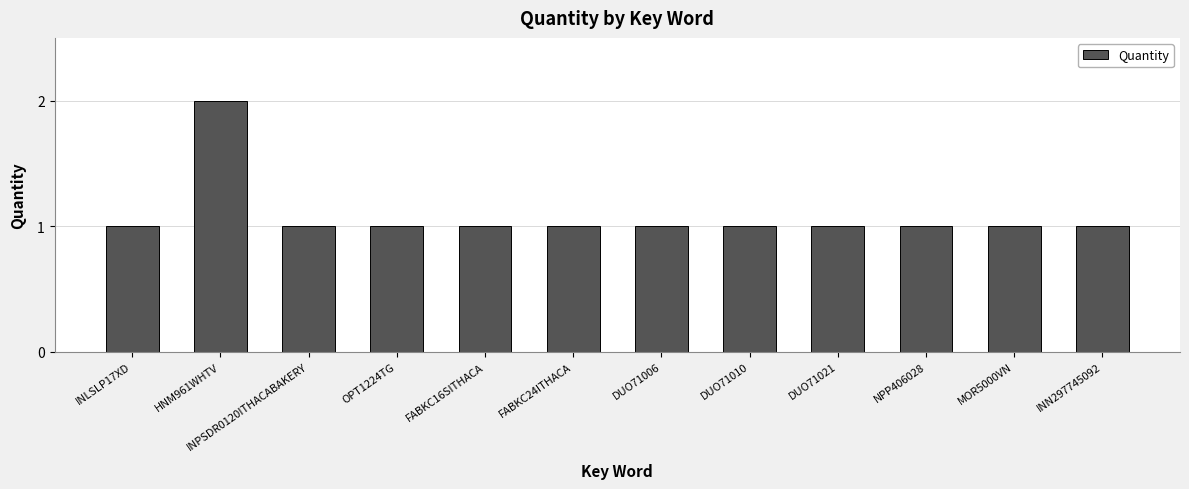

Does the chart contain stacked bars?

No